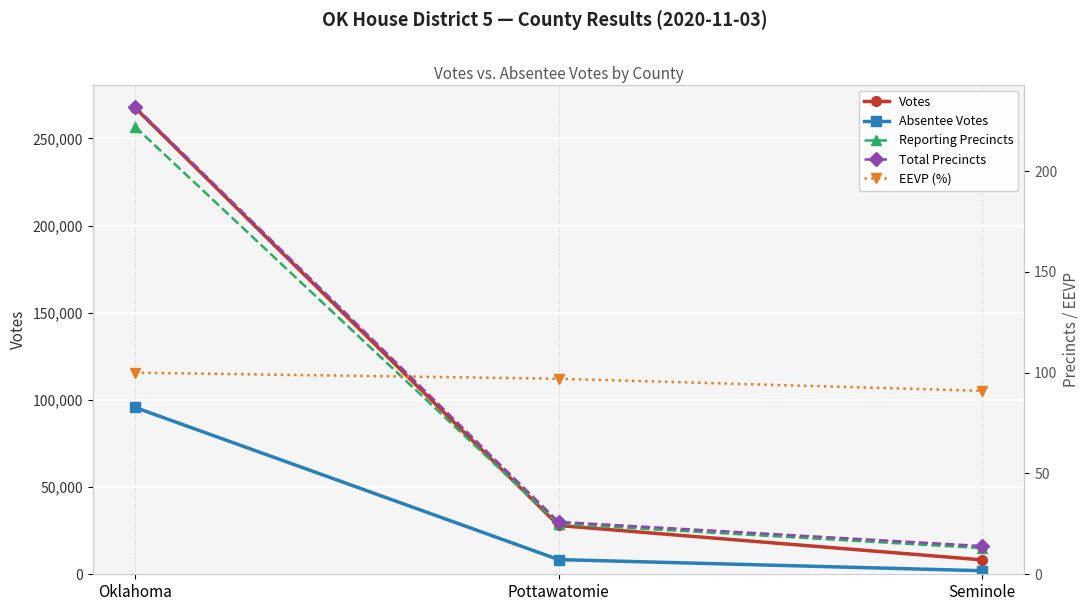

What is the label of the 2nd point from the right?

Pottawatomie